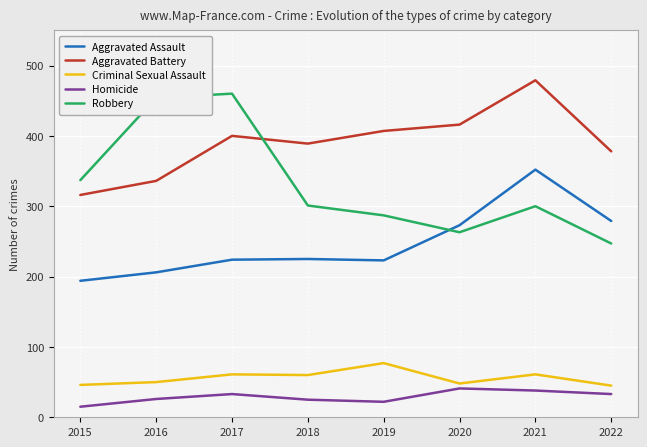

At which category does the chart reach its peak across all series?

2021